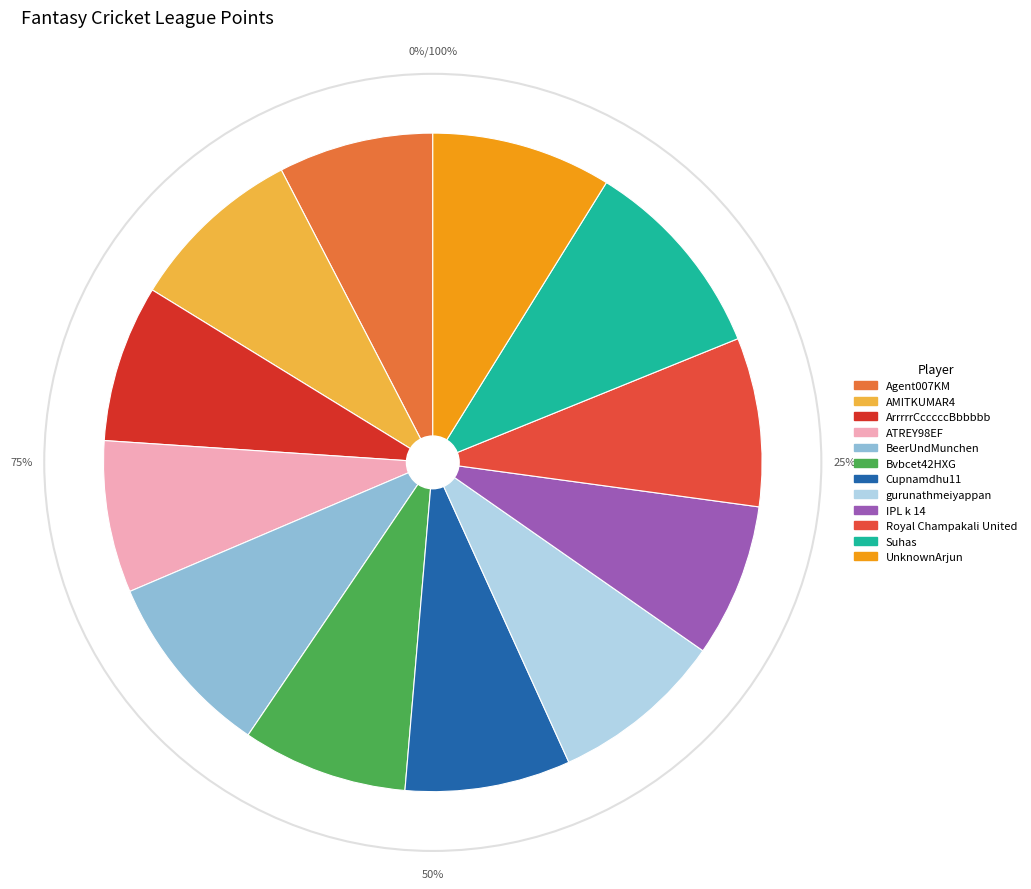

What is the largest slice in the pie chart?

Suhas